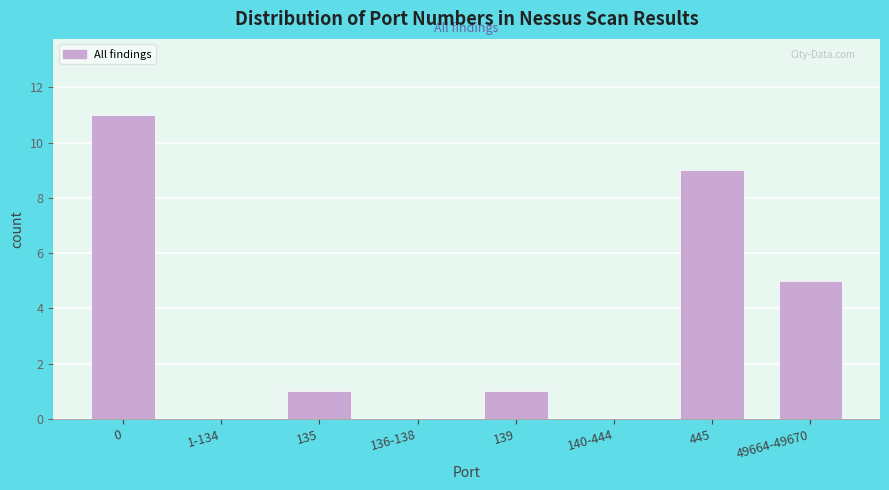

What is the change in value from 0 to 140-444?

-11